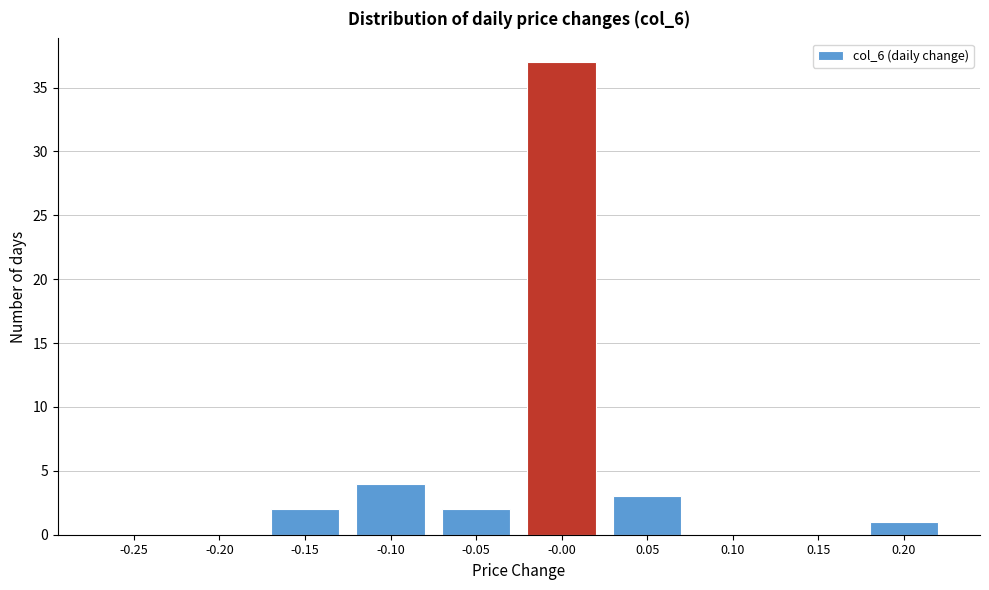

Reading left to right, extract all data points from this chart.

-0.25=0	-0.20=0	-0.15=2	-0.10=4	-0.05=2	-0.00=37	0.05=3	0.10=0	0.15=0	0.20=1